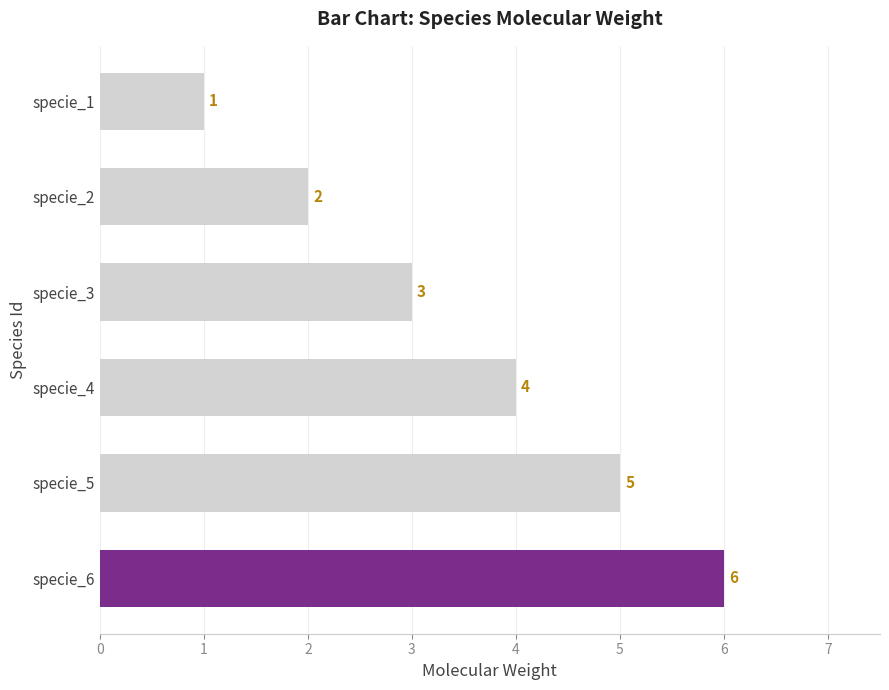

Where is the data nearest to the value 3?

specie_3